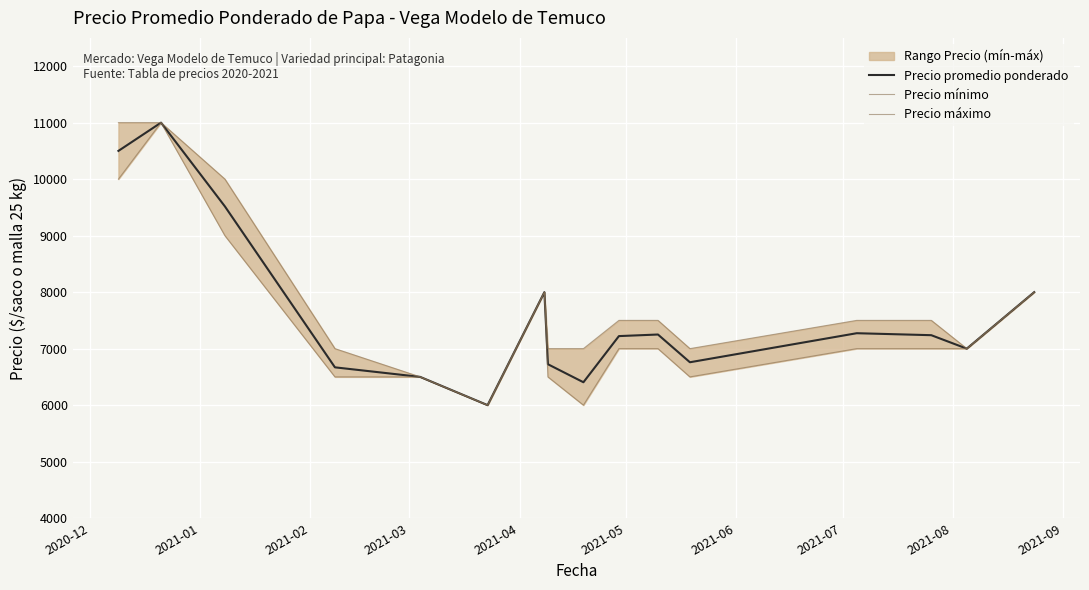

What is the minimum value for Precio promedio ponderado?

6000